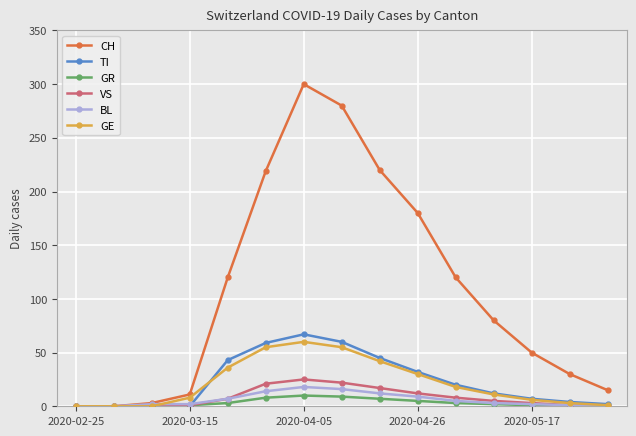

Which series has the largest total across all categories?

CH